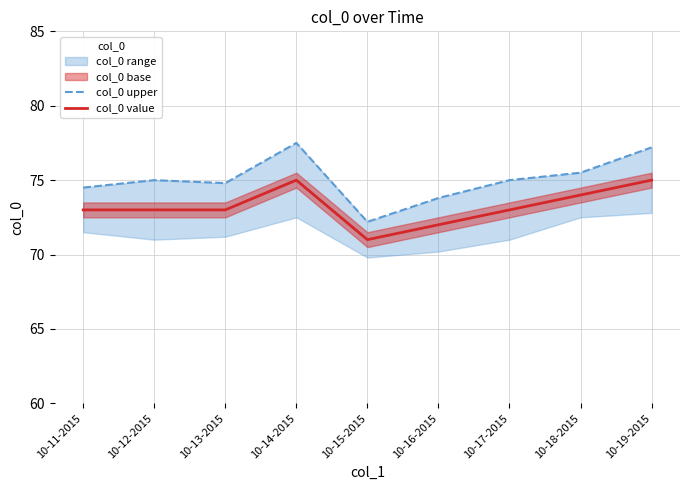

True or false: col_0 upper and col_0 value intersect in this chart.

False